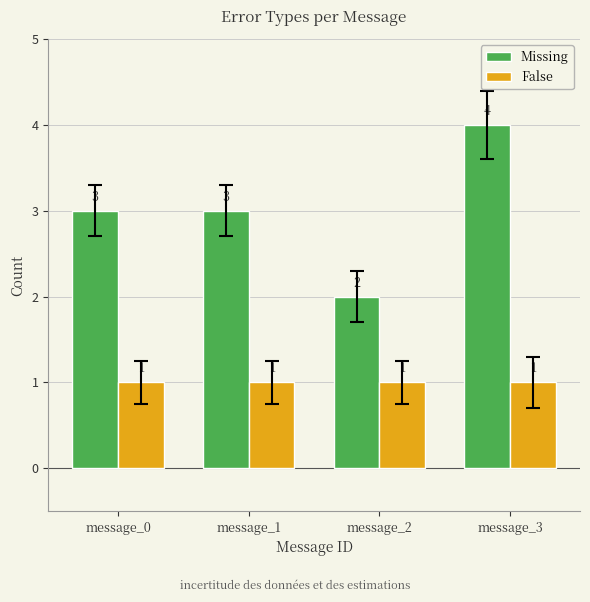

Which series has the largest range (max minus min)?

Missing